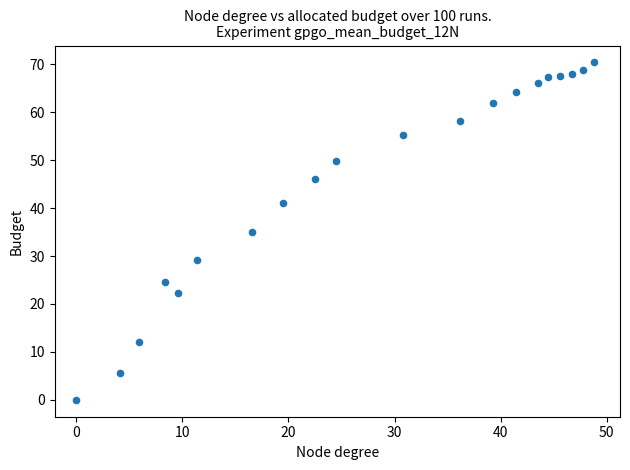

What is the range of Y values (max minus min)?

70.4